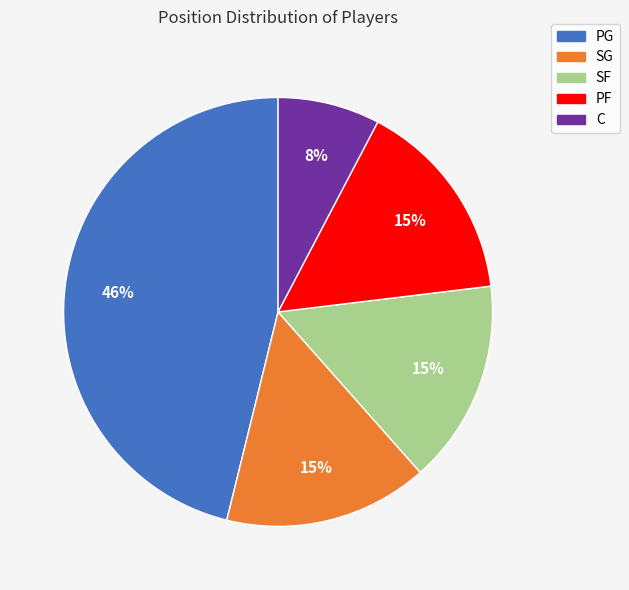

Which has a higher value, C or PG?

PG